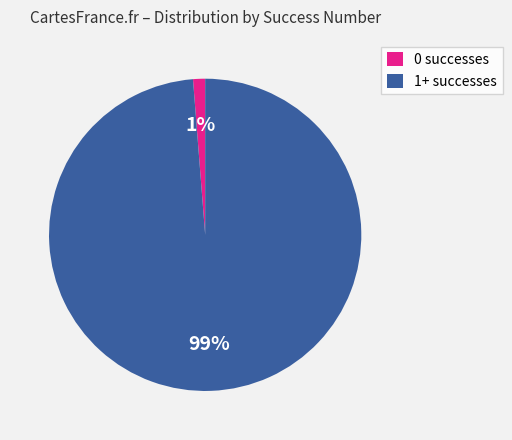

Which has a higher value, 0 successes or 1+ successes?

1+ successes